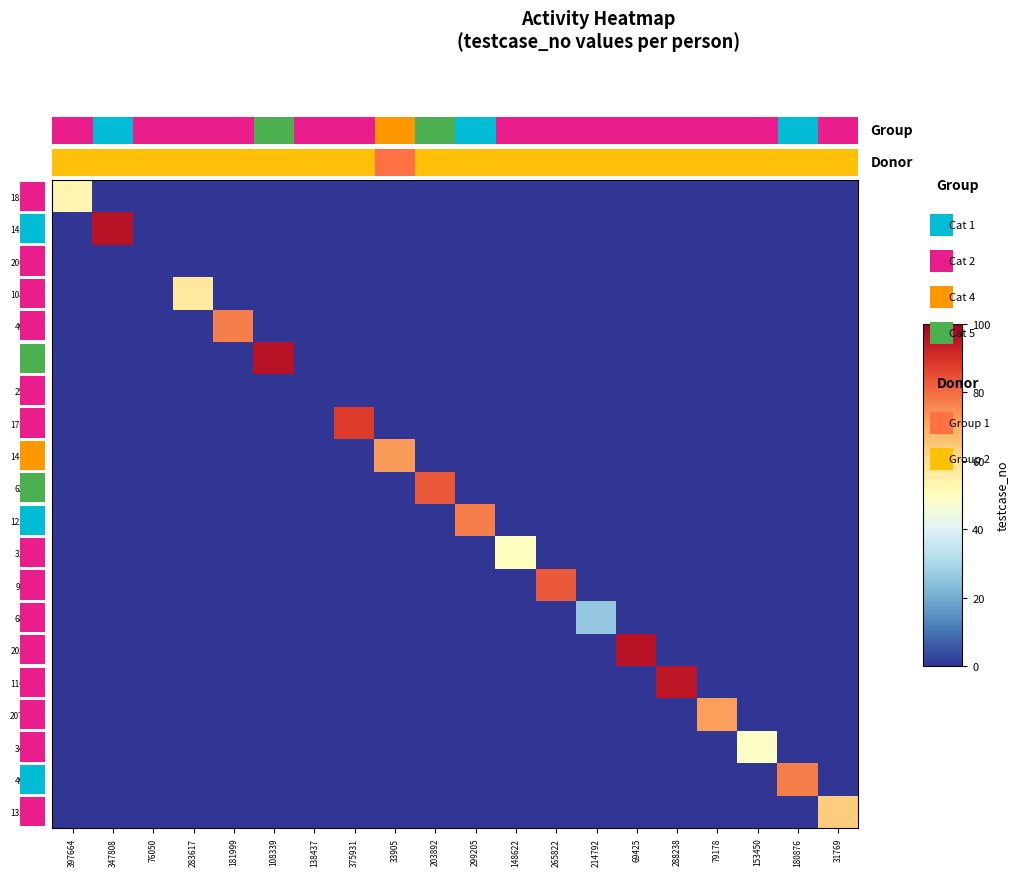

Is it true that 980037 equals 0 at 181999?

True